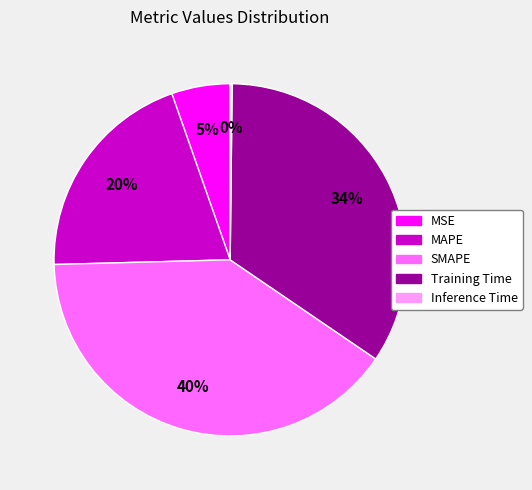

True or false: Training Time accounts for 34% of the total.

True